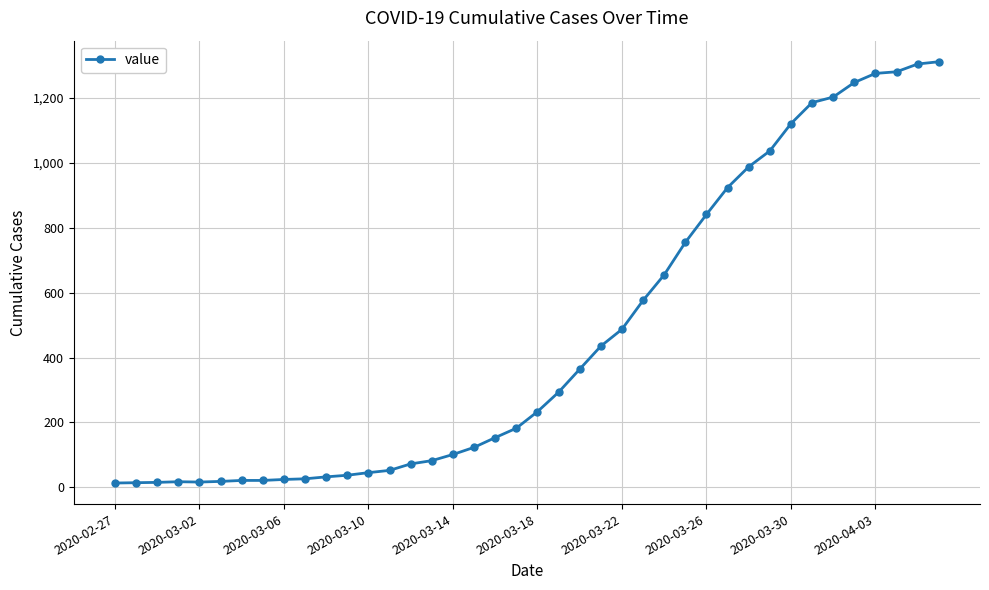

What is the difference between the maximum and minimum values?

1299